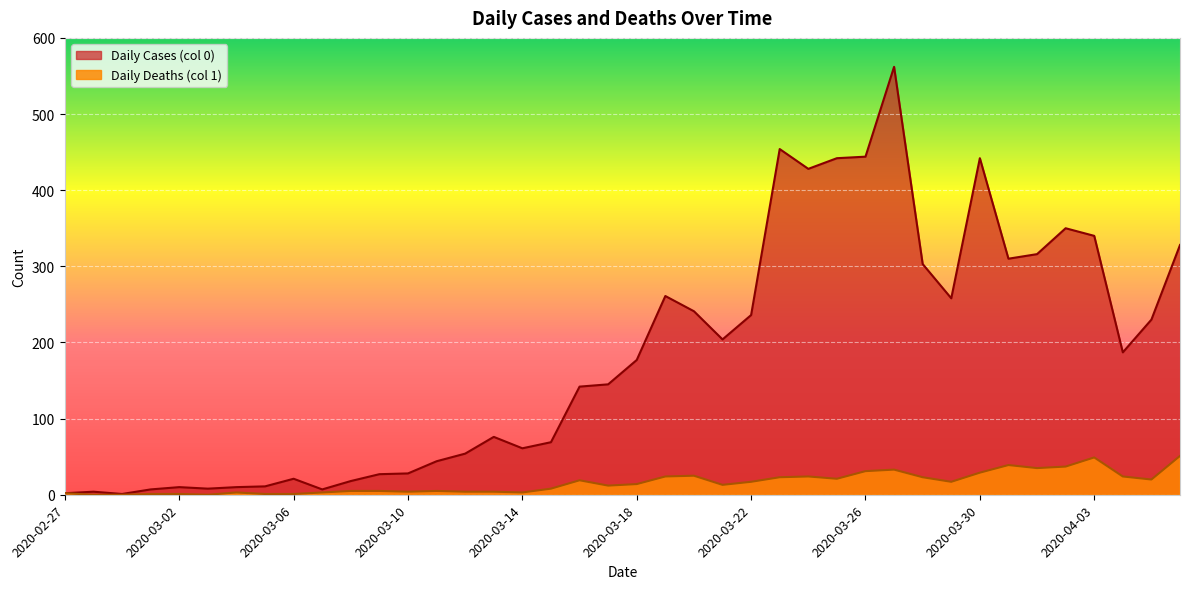

List the series in order of their peak value, highest first.

Daily Cases (col 0), Daily Deaths (col 1)